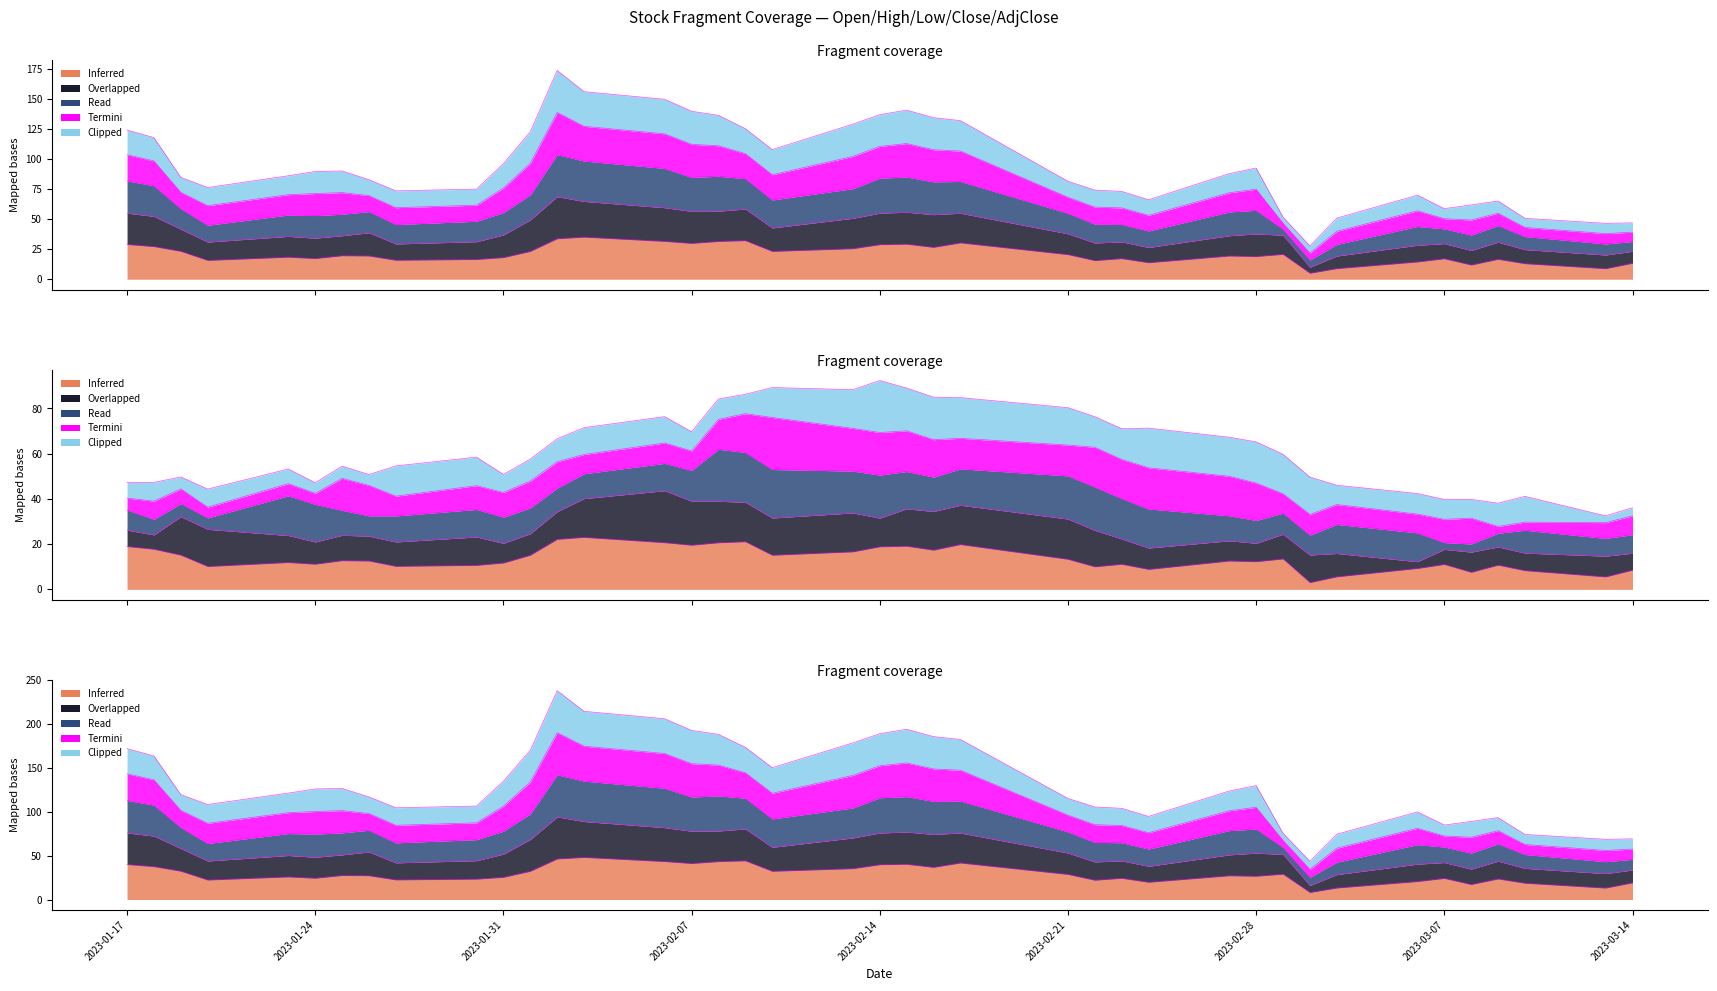

True or false: Open and High intersect in this chart.

False